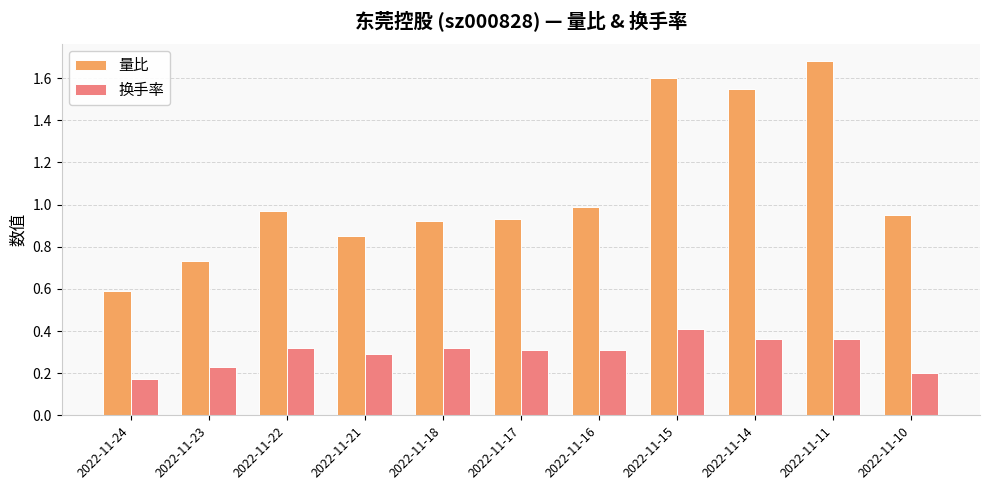

Which series has the largest total across all categories?

量比